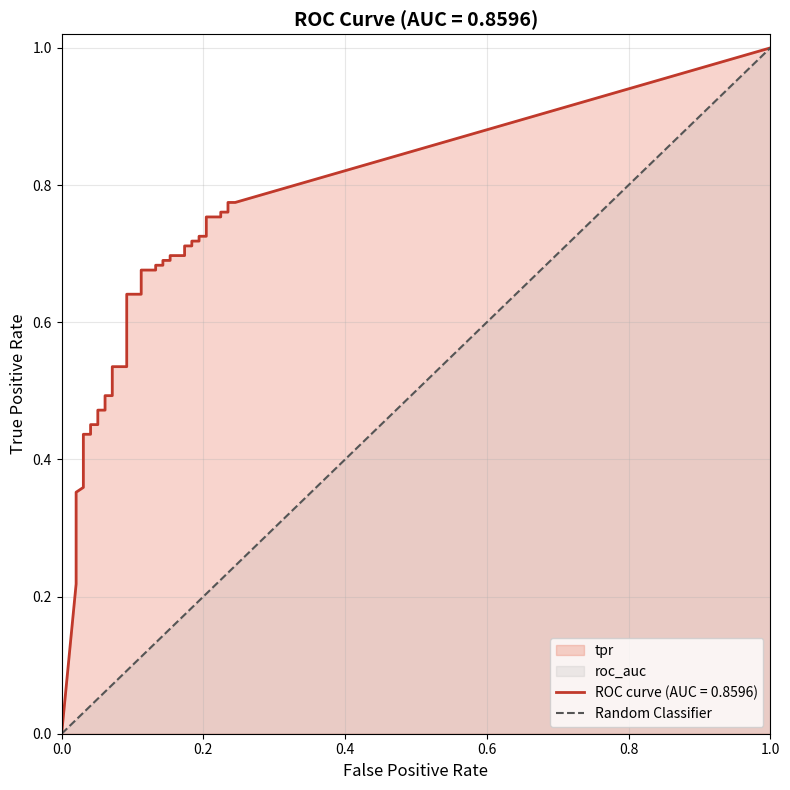

Which has a higher value, 0.0 or 1.0?

1.0